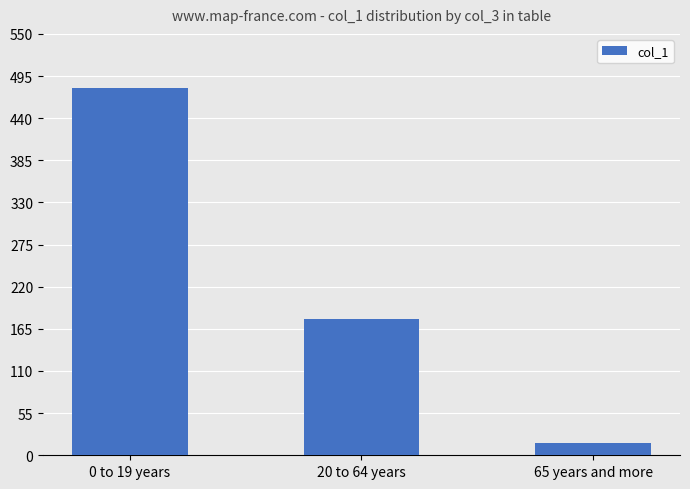

What is the value of the 1st bar from the left?

479.9